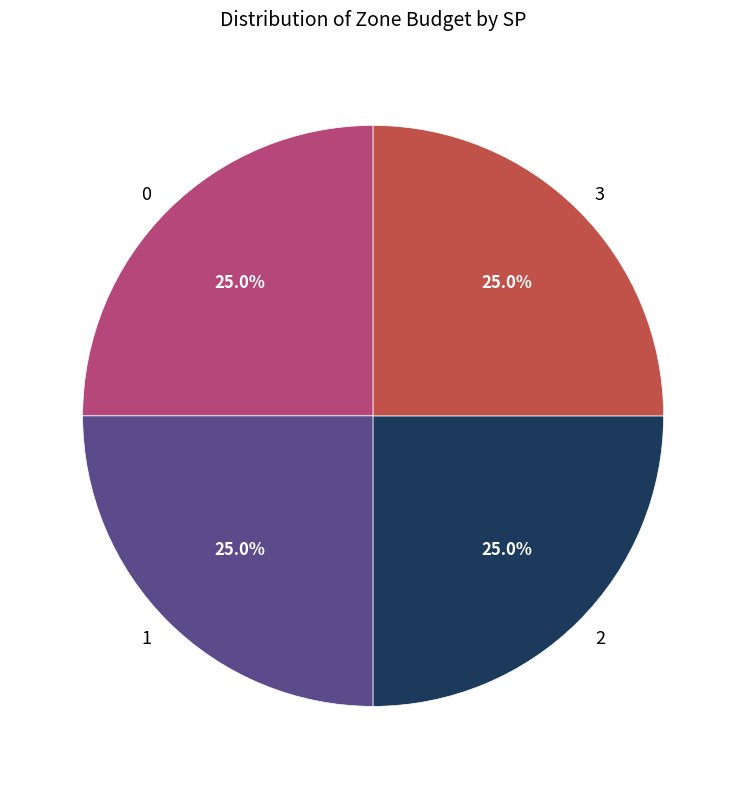

What is the ratio of the value at 0 to the value at 1?

1.0